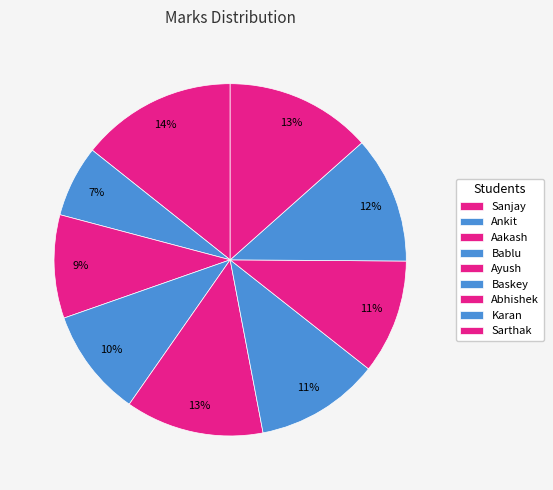

How many segments does this pie chart have?

9